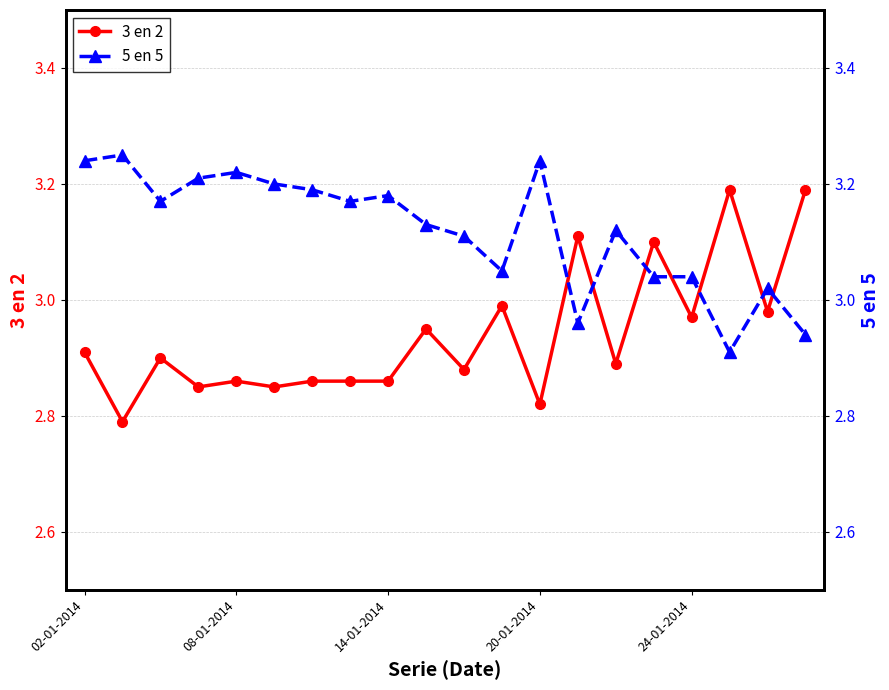

True or false: 3 en 2 has more than 1 interior local peaks.

True